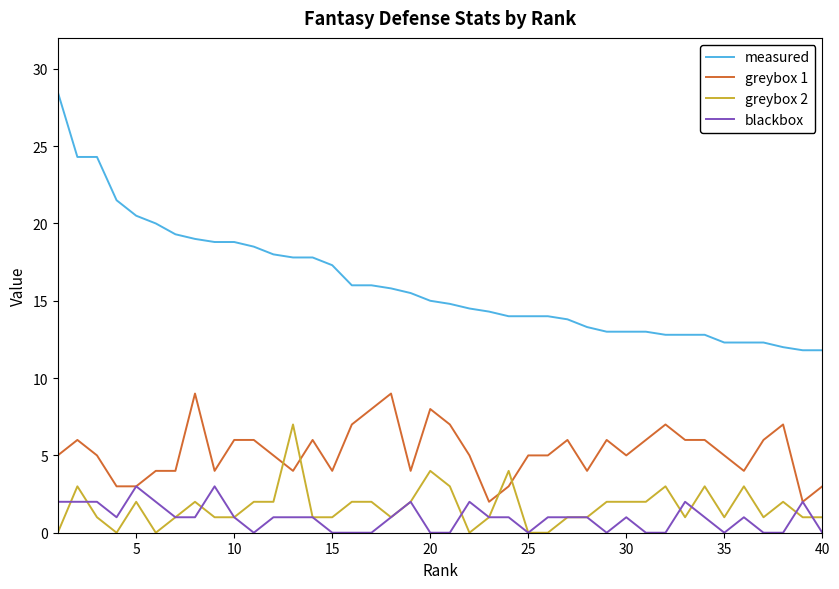

What is the minimum value for measured?

11.8